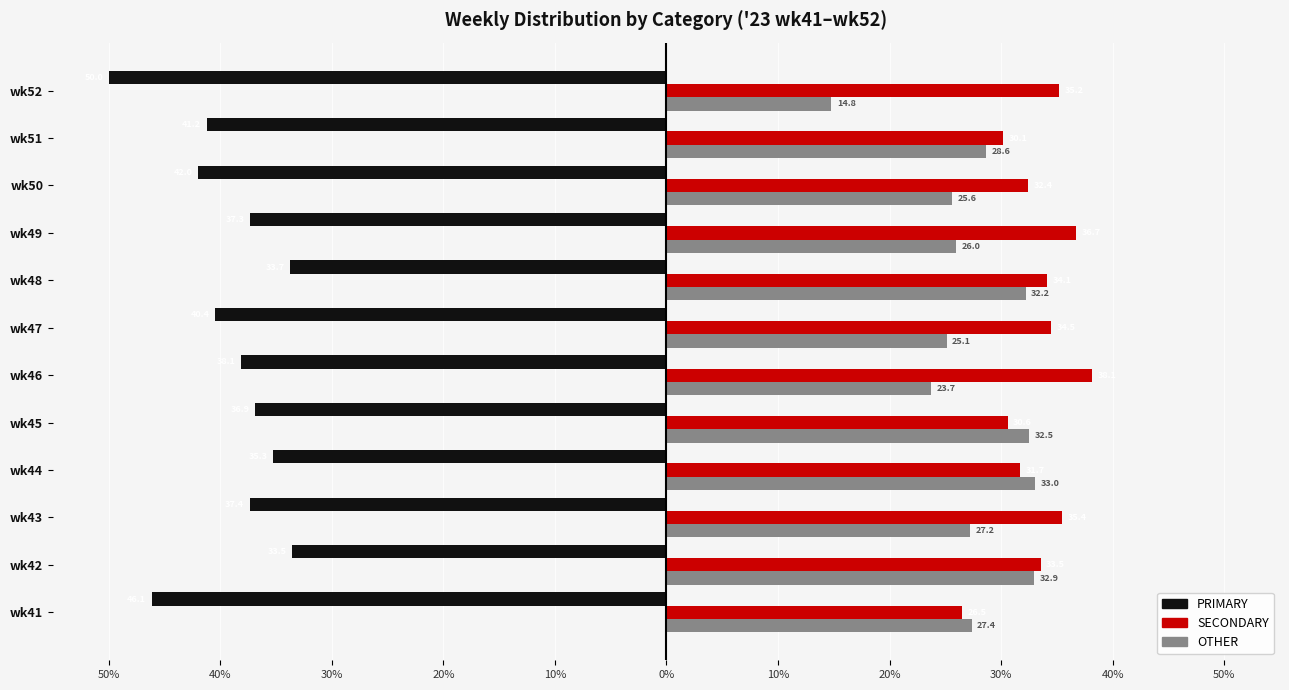

What are all the series names shown in the legend?

PRIMARY, SECONDARY, OTHER